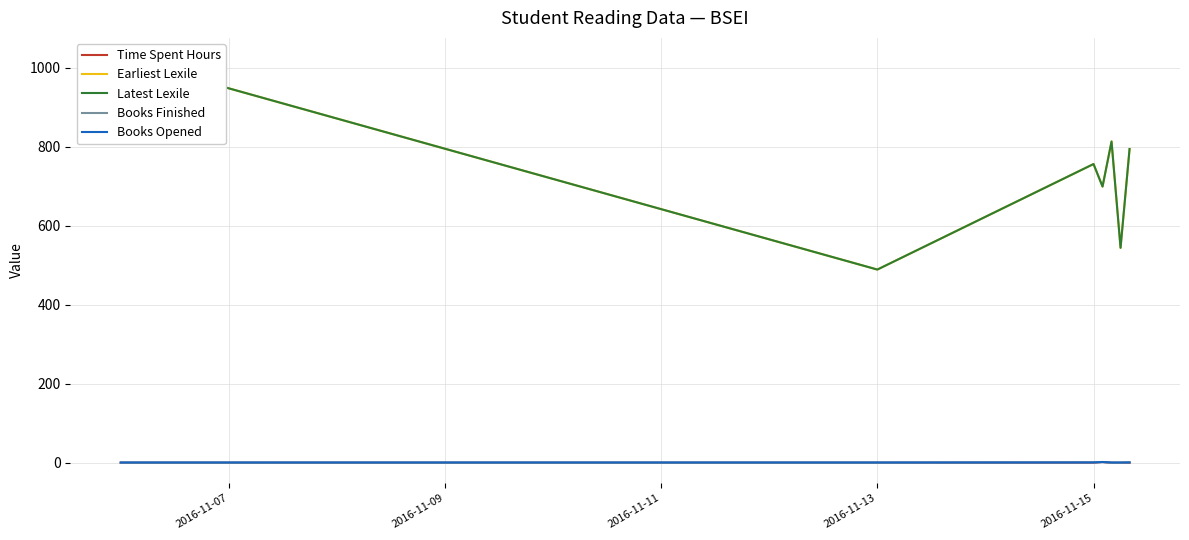

How many values in the Earliest Lexile series exceed 756?

3